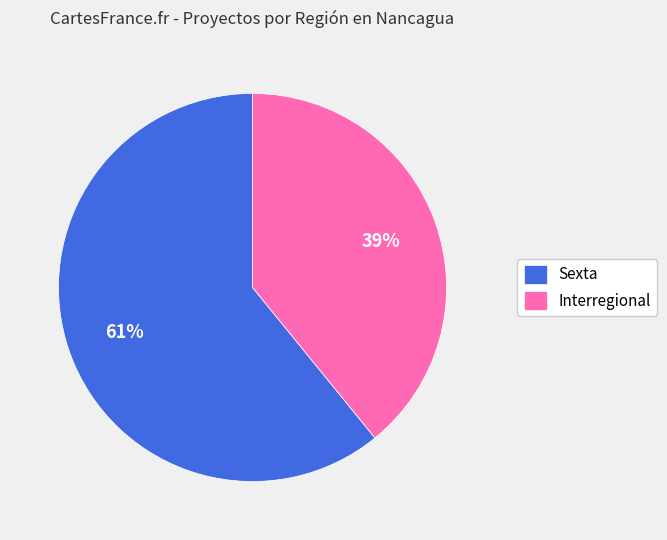

Is Sexta the majority of the pie?

Yes